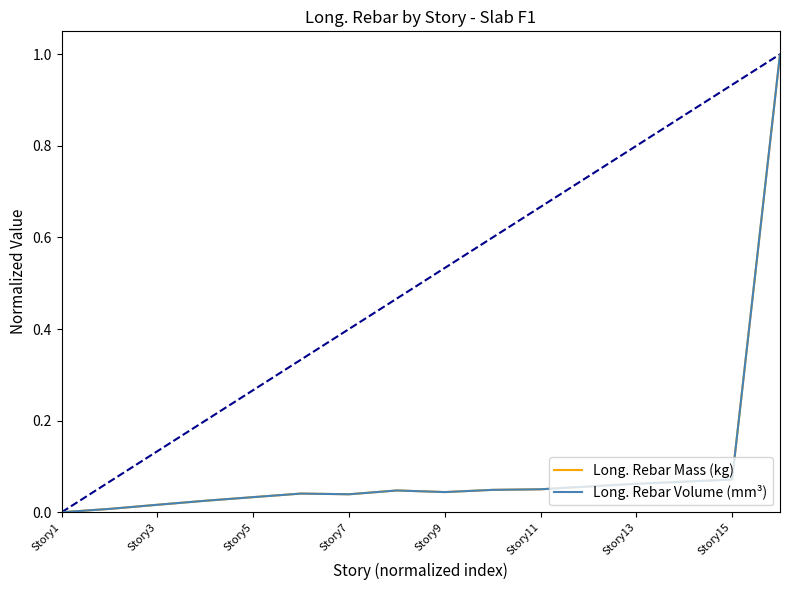

What is the sum of all Long. Rebar Volume (mm³) values?

1.6